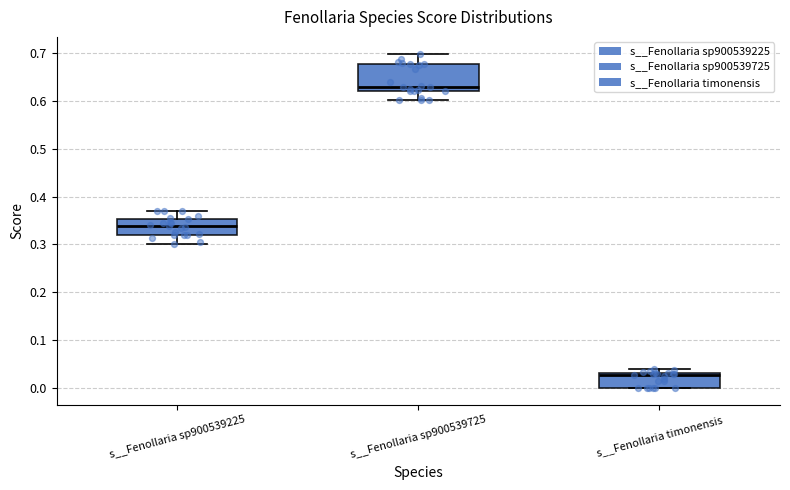

Reading left to right, transcribe this box plot: for each box, give where its median line is, the range the box spans, and where its two whiskers end, as read against the y-axis. The values are not printed on the chart, so give them approximately, as read against the axis.

s__Fenollaria sp900539225: median 0.34, box 0.32 to 0.35, whiskers 0.30 to 0.37
s__Fenollaria sp900539725: median 0.63, box 0.62 to 0.68, whiskers 0.60 to 0.70
s__Fenollaria timonensis: median 0.03 (just below the box's upper edge), box 0.00 to 0.03, whiskers 0.00 to 0.04